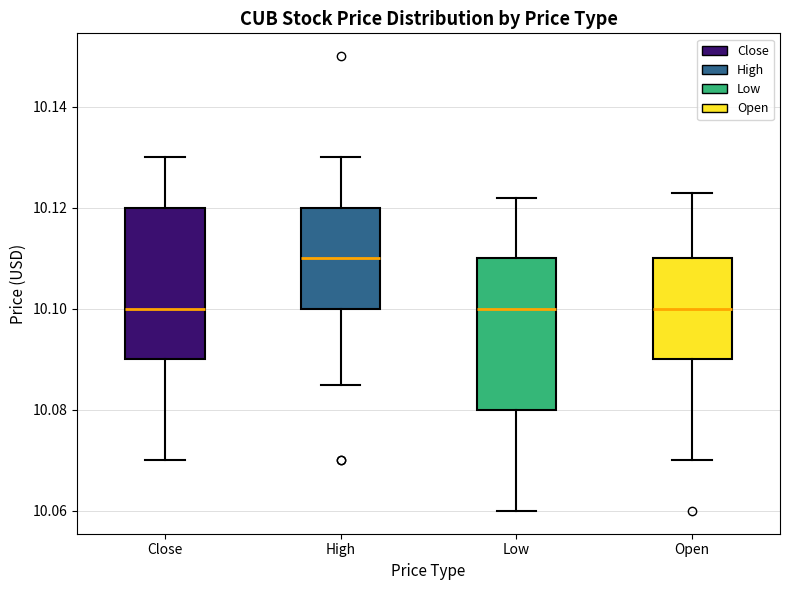

Where does the upper whisker of the box for Open end on the y-axis? The values are not printed on the chart, so give them approximately, as read against the axis.

10.124